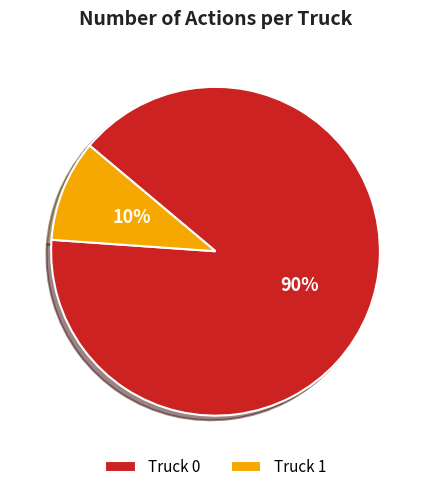

How many segments does this pie chart have?

2